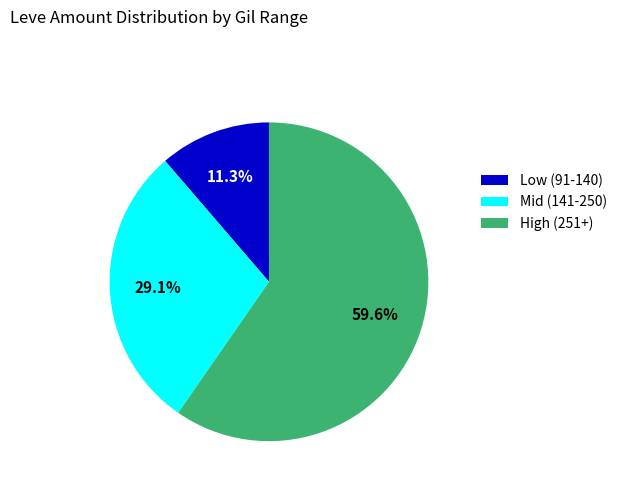

Which category has the smallest portion of the pie?

Low (91-140)